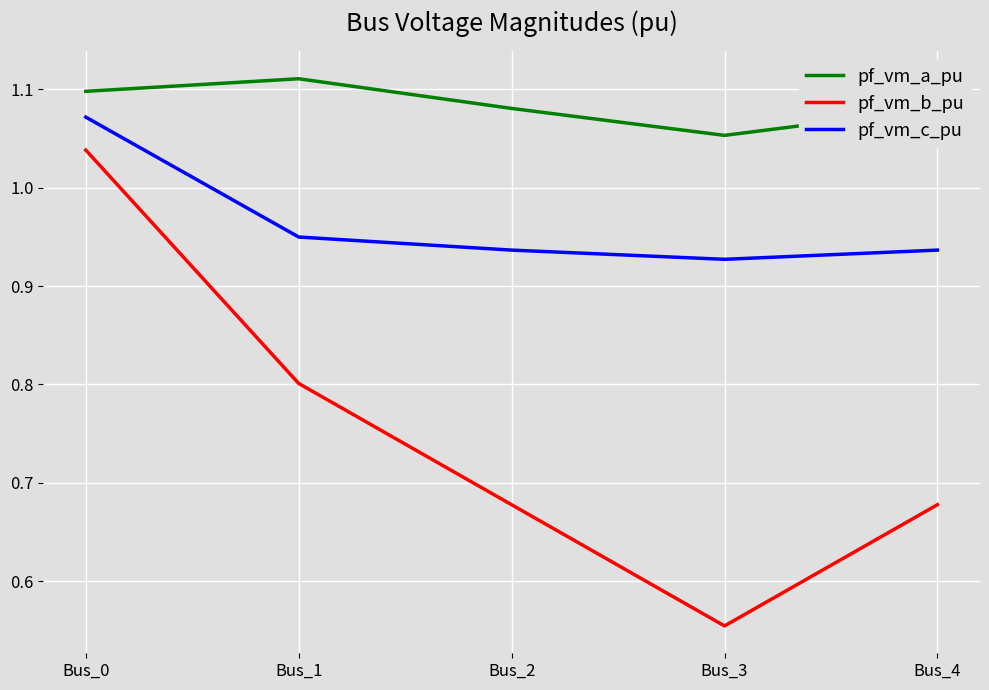

What is the sum of the pf_vm_a_pu values at Bus_3 and Bus_1?

2.2